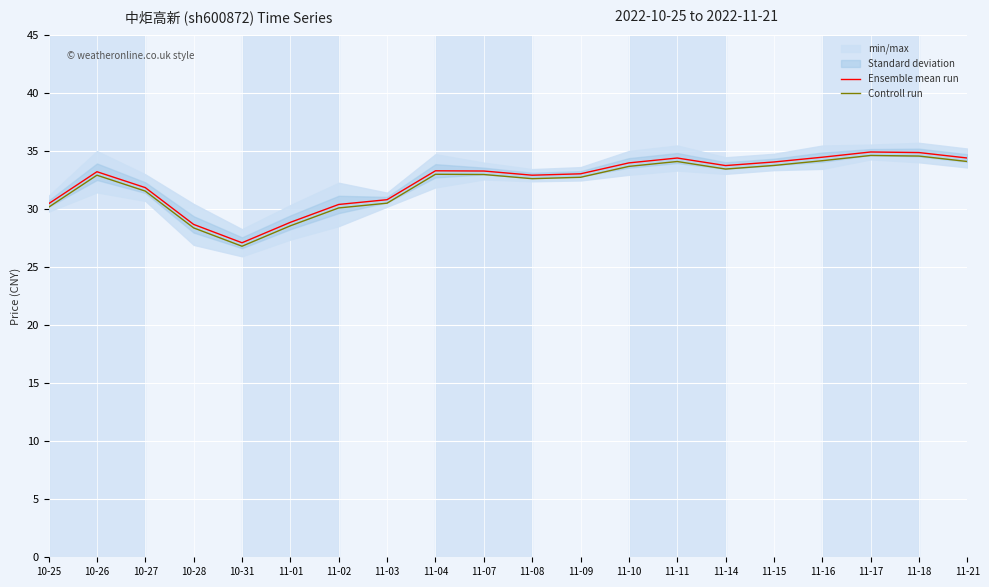

Which label corresponds to the largest value in the chart?

11-17